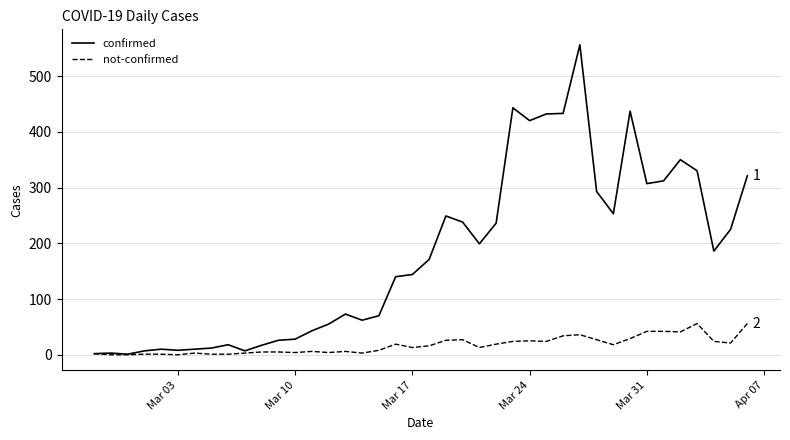

What is the maximum value for confirmed?

556